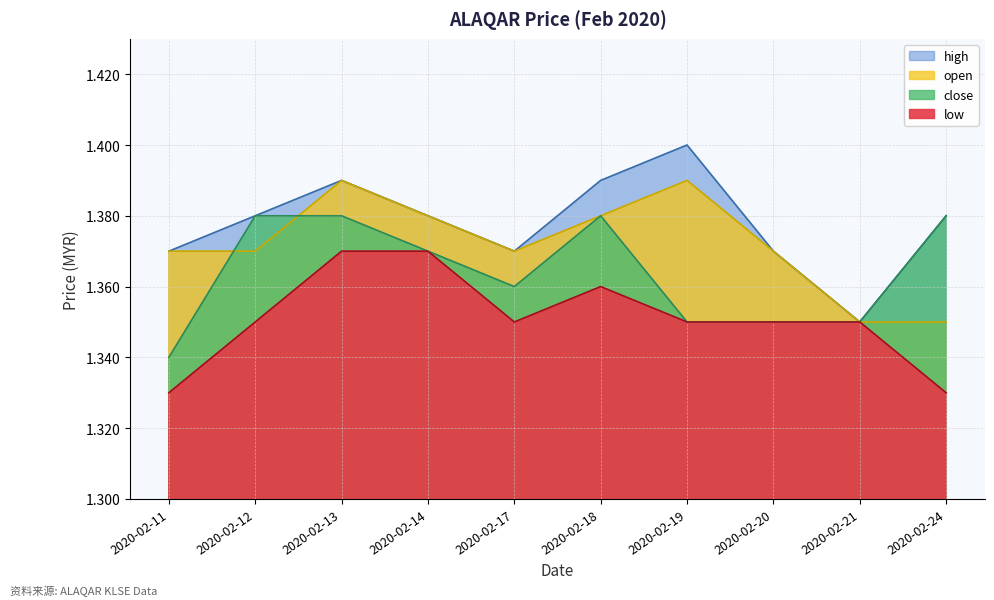

At which label is low closest to 1?

2020-02-11